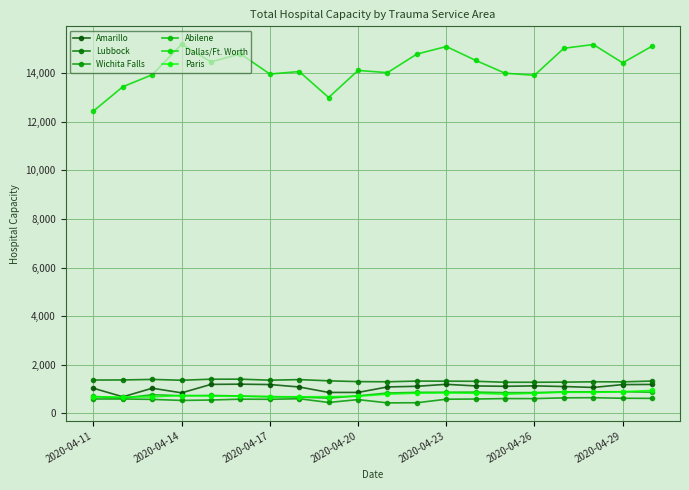

Reading left to right, extract all data points from this chart.

Amarillo: 1030	678	1032	841	1190	1198	1183	1083	858	858	1084	1111	1192	1126	1110	1128	1101	1064	1180	1187
Lubbock: 1368	1372	1394	1360	1403	1404	1362	1386	1336	1303	1297	1325	1322	1317	1277	1277	1282	1296	1293	1327
Wichita Falls: 588	589	572	529	546	581	575	599	445	563	428	434	579	587	605	604	635	641	618	614
Abilene: 693	624	766	722	734	711	684	666	621	721	834	861	866	872	849	851	881	884	887	864
Dallas/Ft. Worth: 12442	13442	13936	15190	14467	14794	13965	14067	12998	14113	14021	14786	15096	14527	13998	13912	15025	15179	14425	15112
Paris: 682	666	675	731	711	698	682	679	683	700	786	830	839	824	787	823	865	861	885	941